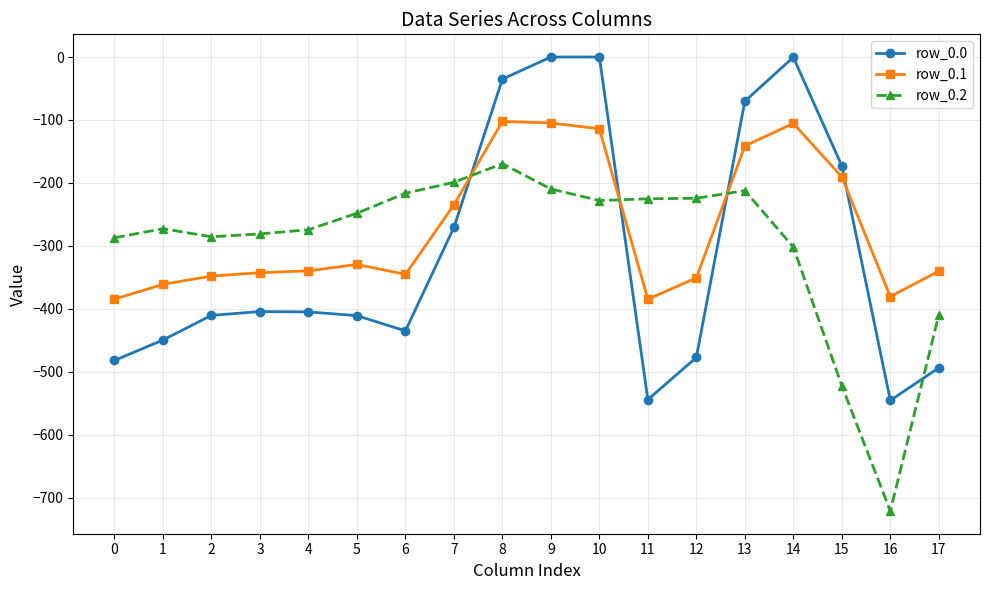

Is the value of row_0.0 at 5 greater than the value of row_0.1 at 7?

No